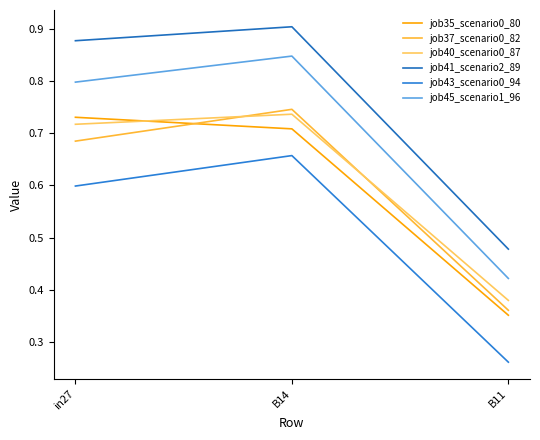

Between B14 and B11, which series saw the biggest shift?

job41_scenario2_89